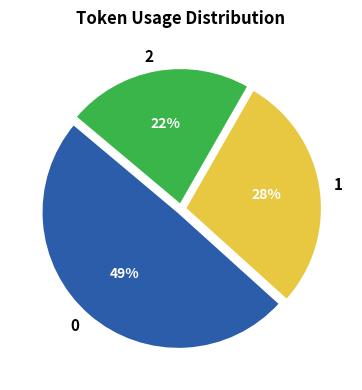

What is the smallest slice in the pie chart?

2